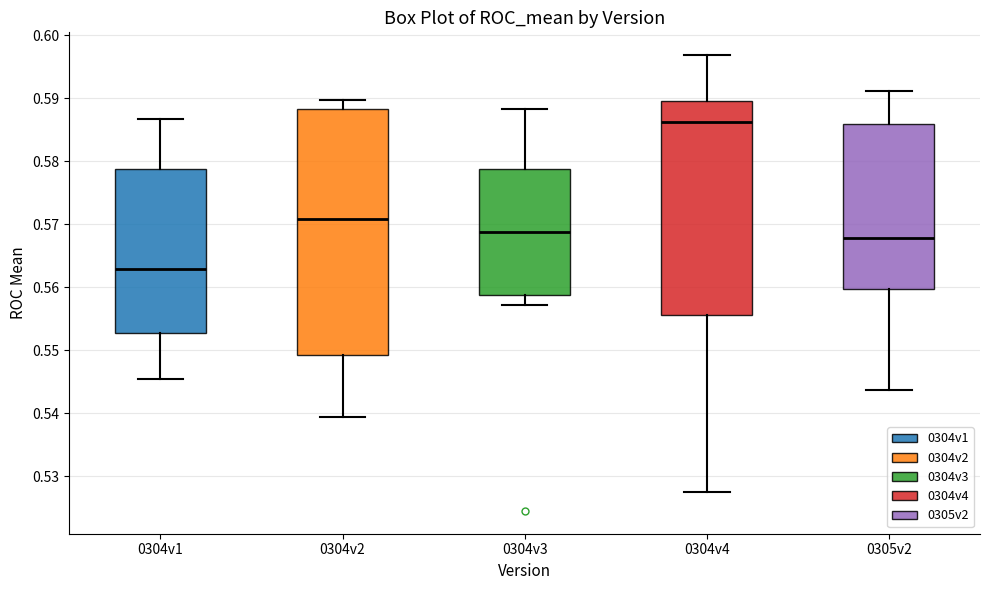

Where does the upper whisker of the box for 0304v3 end on the y-axis? The values are not printed on the chart, so give them approximately, as read against the axis.

0.588